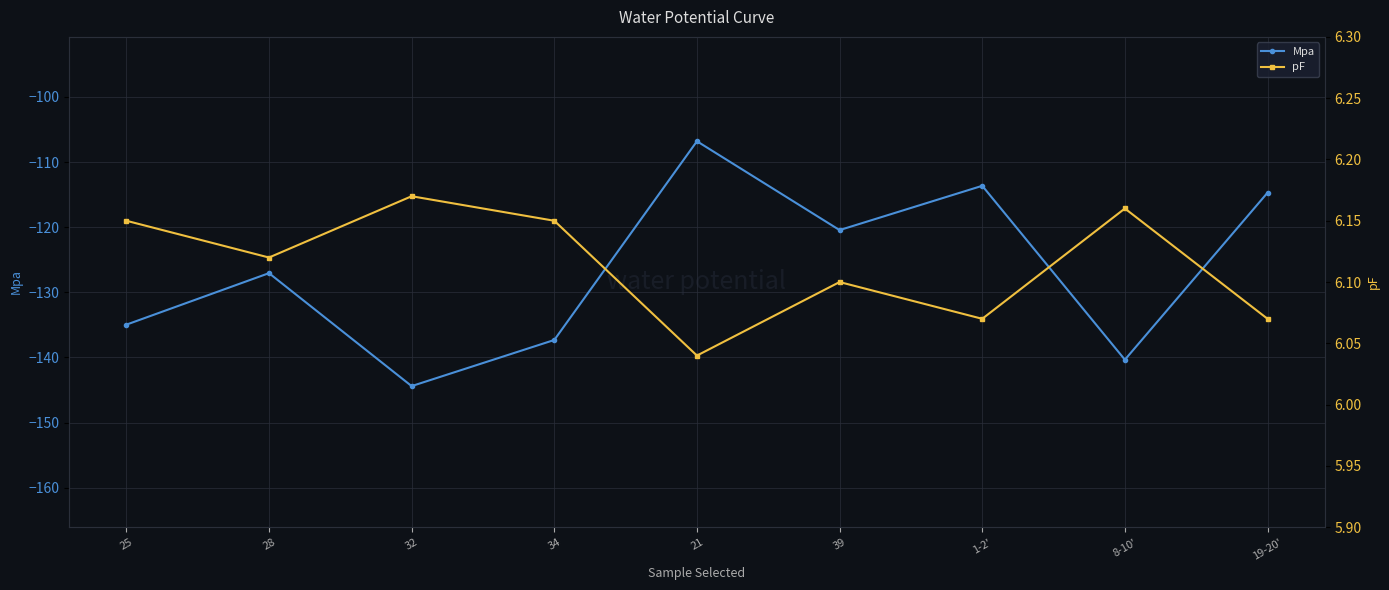

Which series has the largest total across all categories?

pF